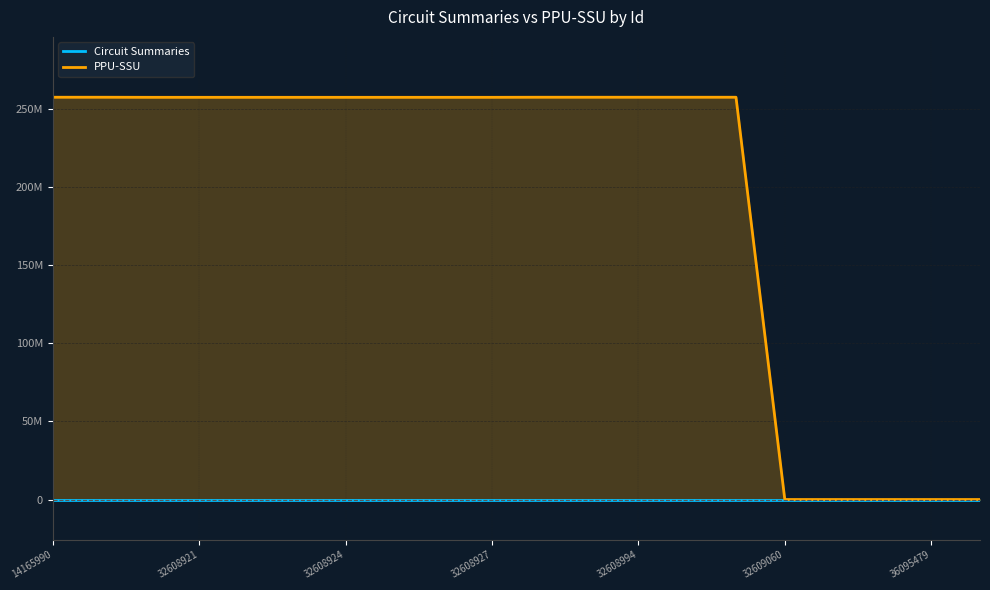

Which category has the highest value in the PPU-SSU series?

14165990